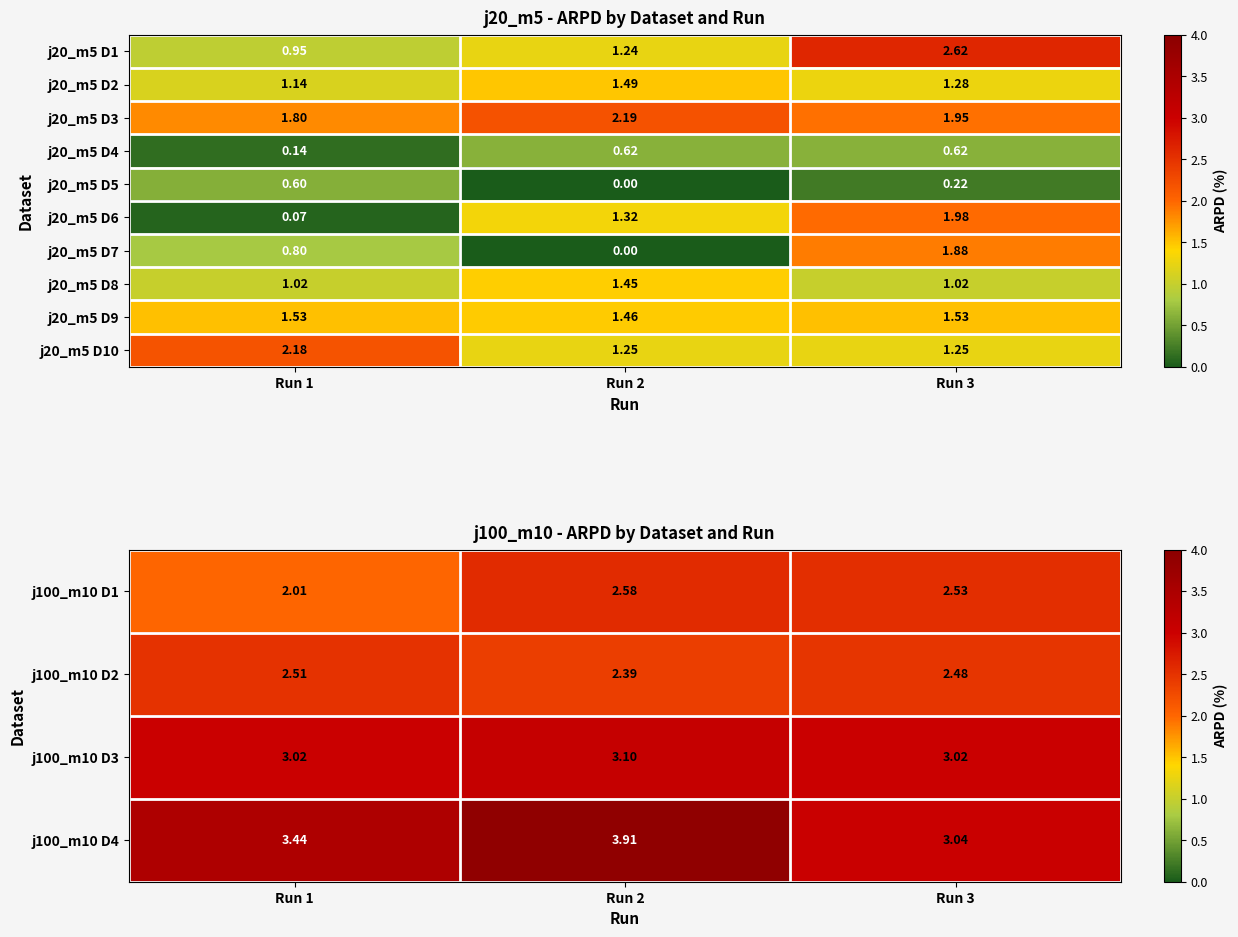

List the labels in order of j100_m10 D2 value, largest first.

Run 1, Run 3, Run 2